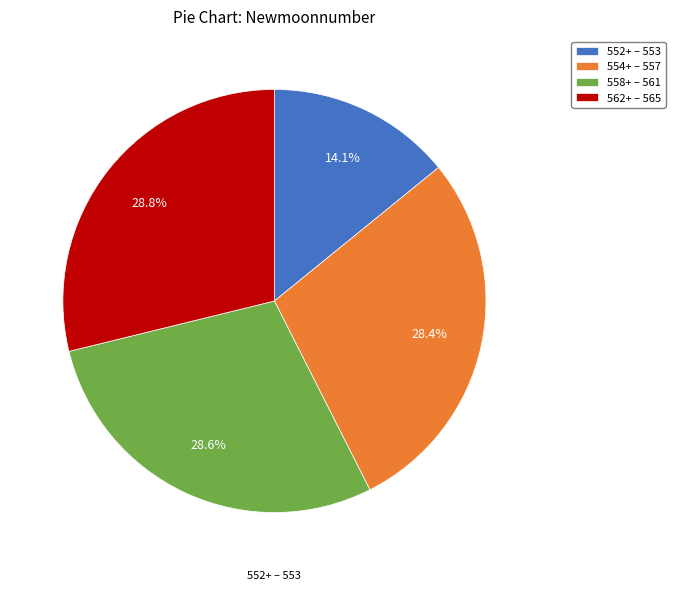

How many segments does this pie chart have?

4